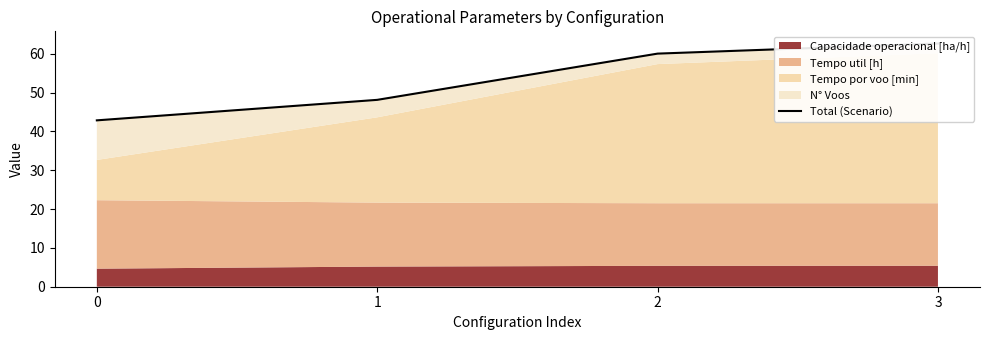

How many lines are shown in the chart?

1